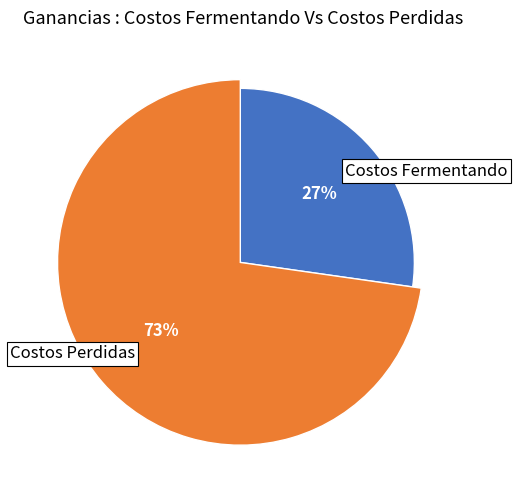

Between 4 and 10, which is larger?

10